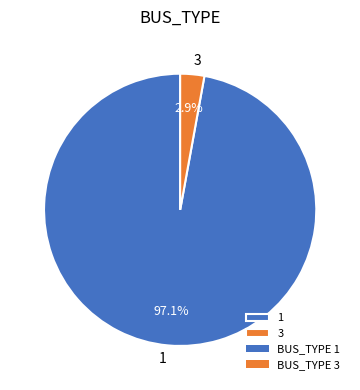

Between 3 and 1, which is larger?

1